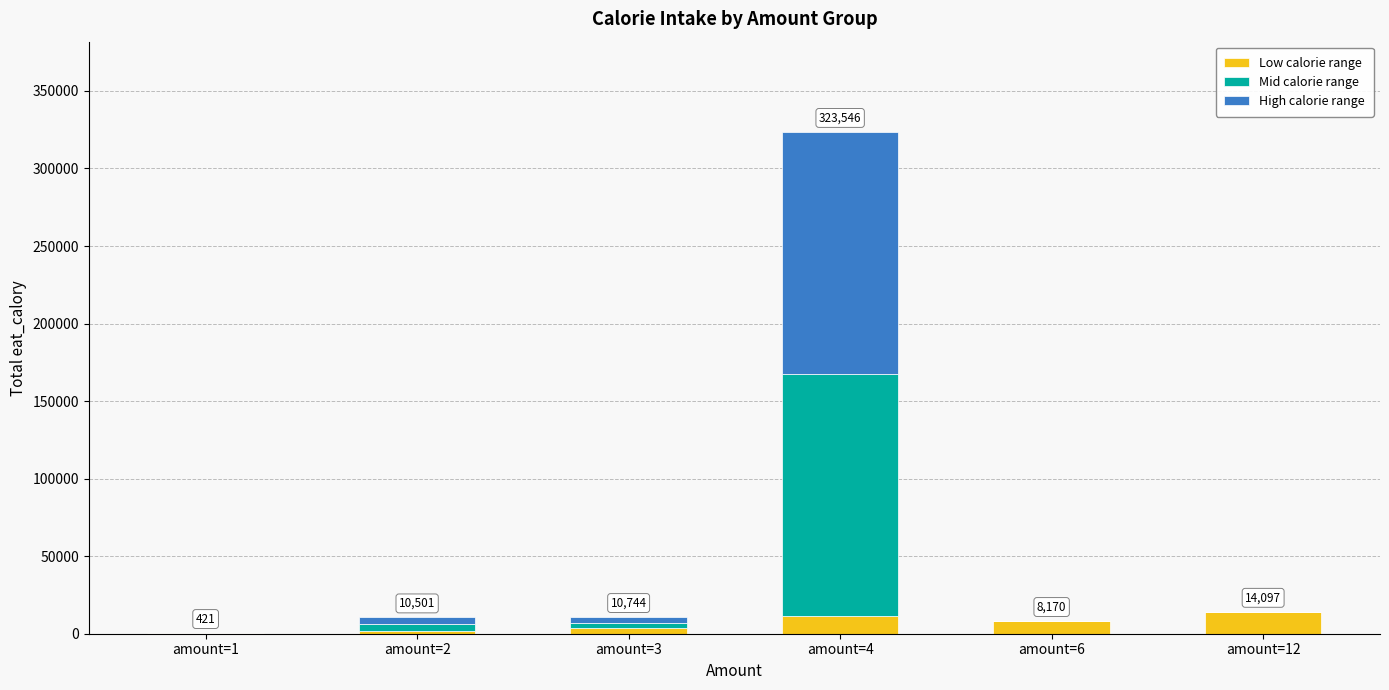

At which category is the sum across all series the highest?

amount=4